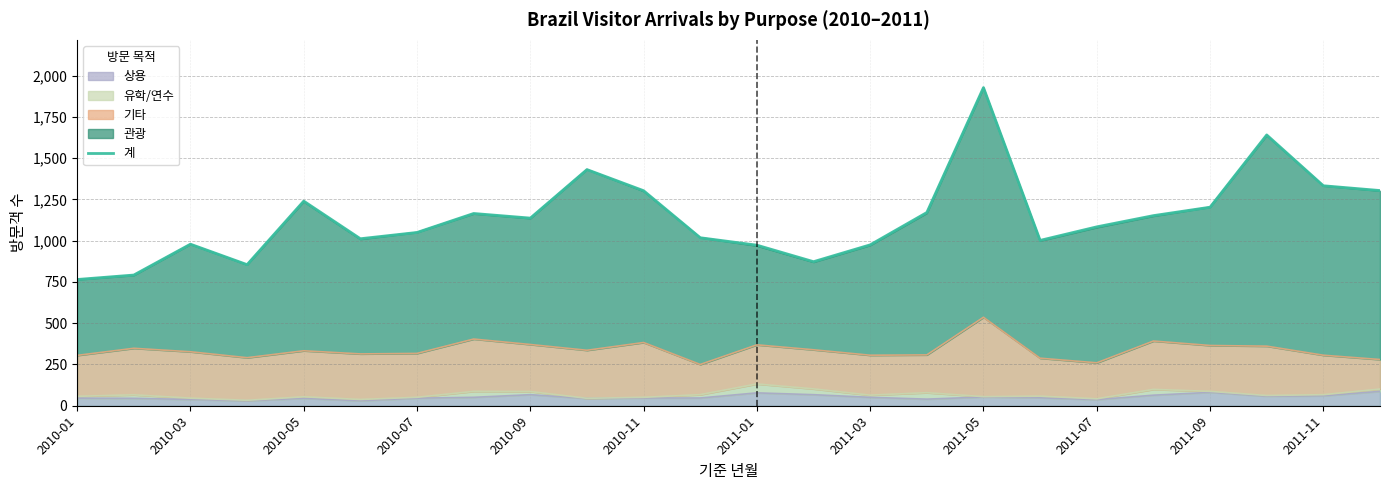

What is the smallest value displayed?

765